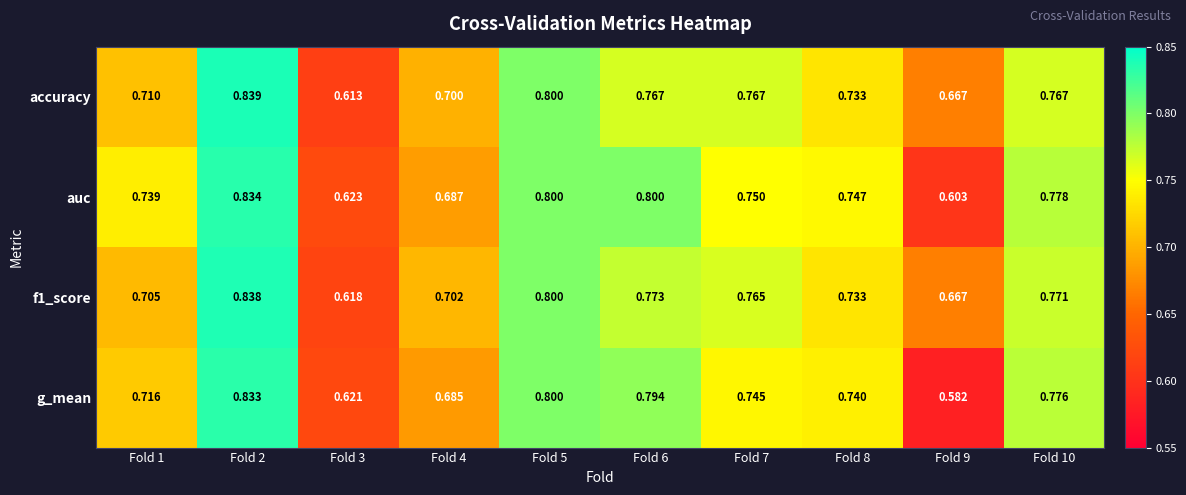

Which series has the largest range (max minus min)?

g_mean